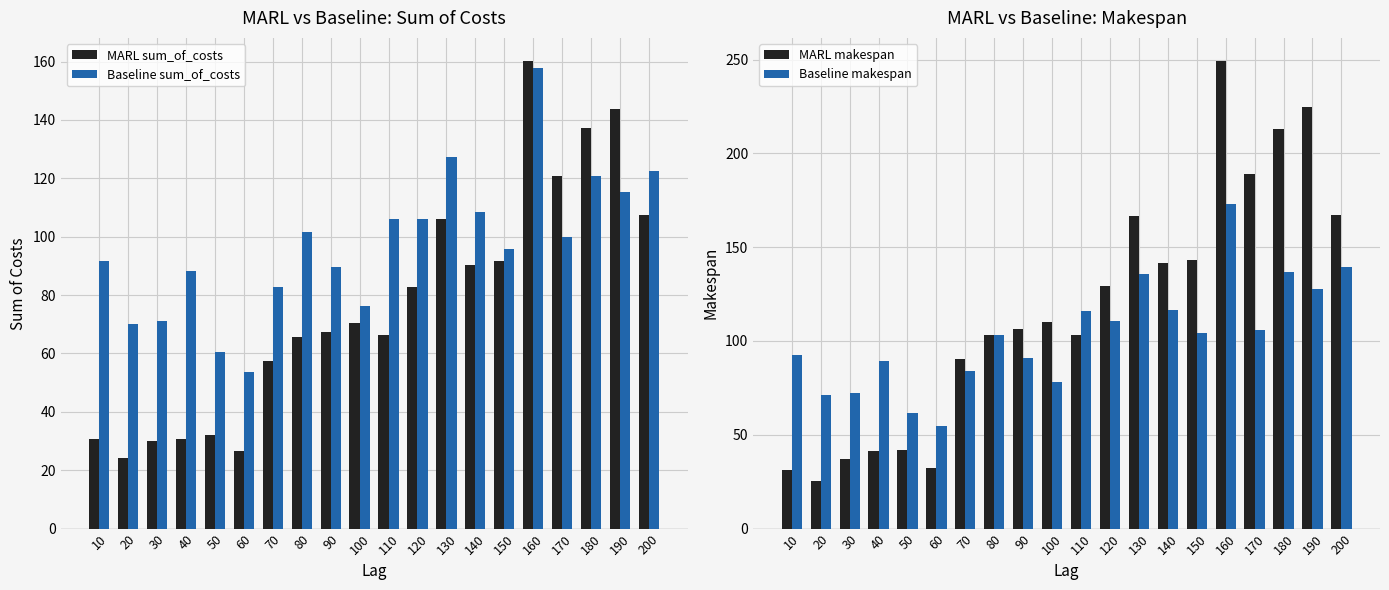

Is the value of MARL sum_of_costs at 40 greater than the value of Baseline makespan at 60?

No